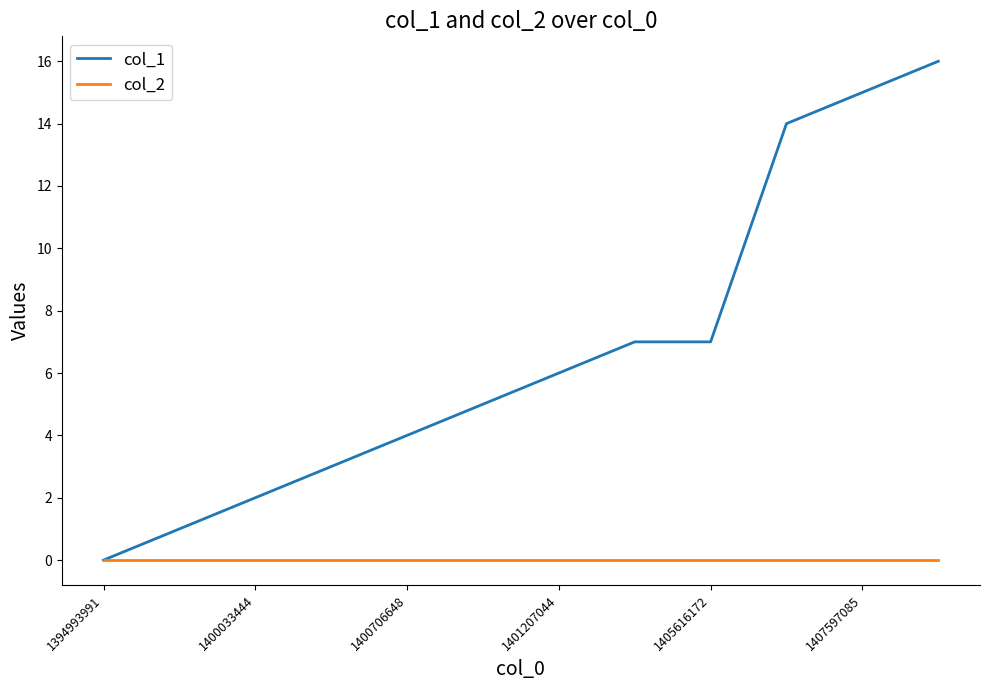

Which series has the largest total across all categories?

col_1